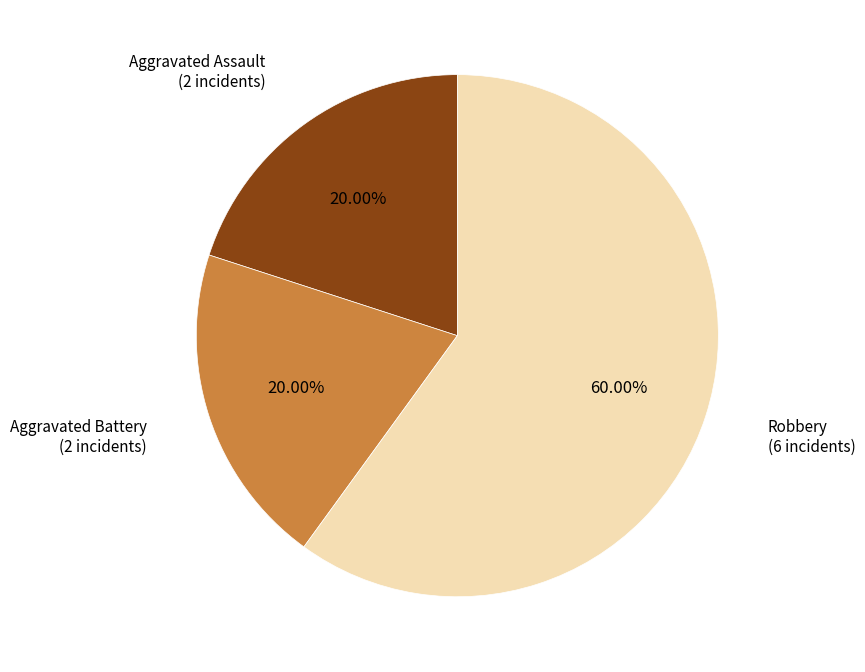

Which has a higher value, Aggravated Battery or Robbery?

Robbery